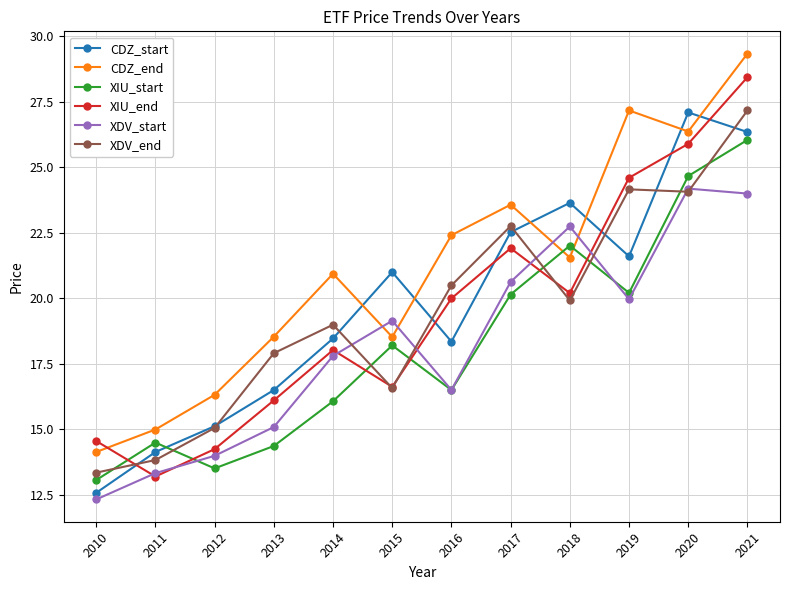

In XIU_end, how many points are lower than both neighbors (excluding endpoints)?

3